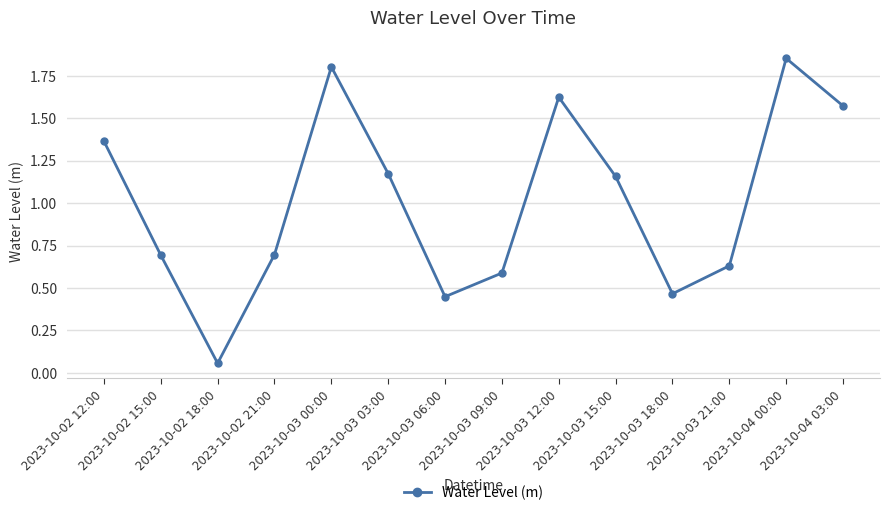

How many points are higher than both their immediate neighbors (excluding endpoints)?

3